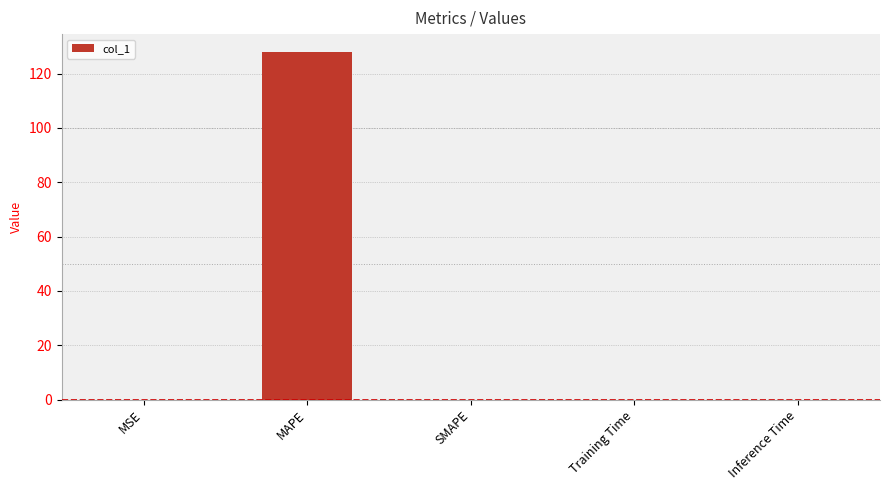

Are the bars horizontal?

No